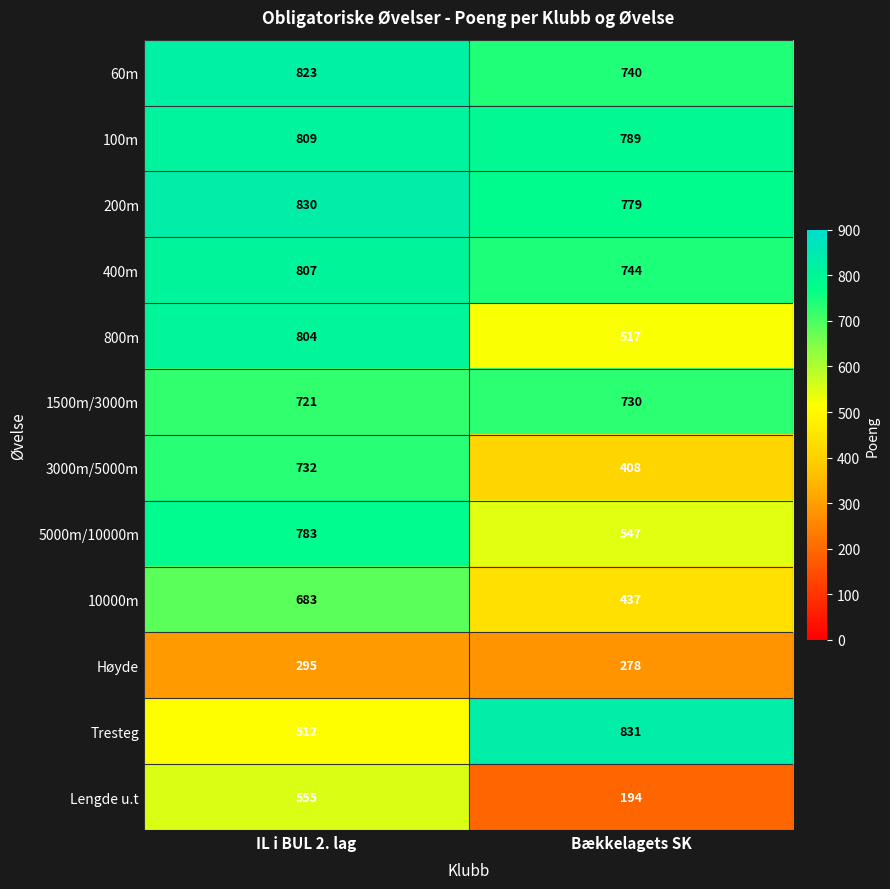

Rank the categories by 800m value from highest to lowest.

IL i BUL 2. lag, Bækkelagets SK